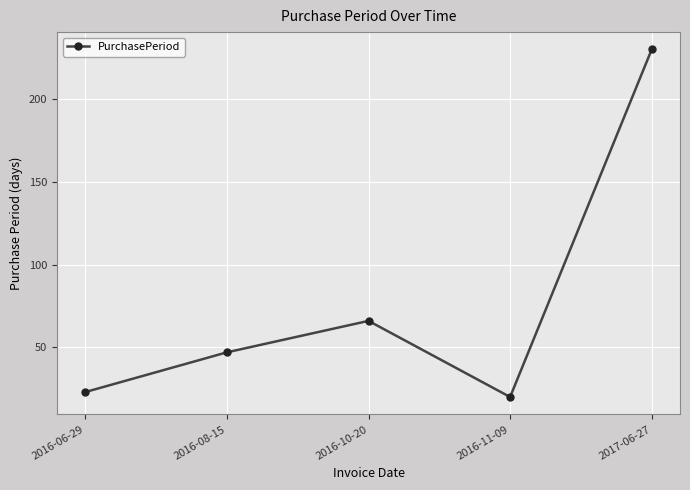

Rank the categories by value from highest to lowest.

2017-06-27, 2016-10-20, 2016-08-15, 2016-06-29, 2016-11-09